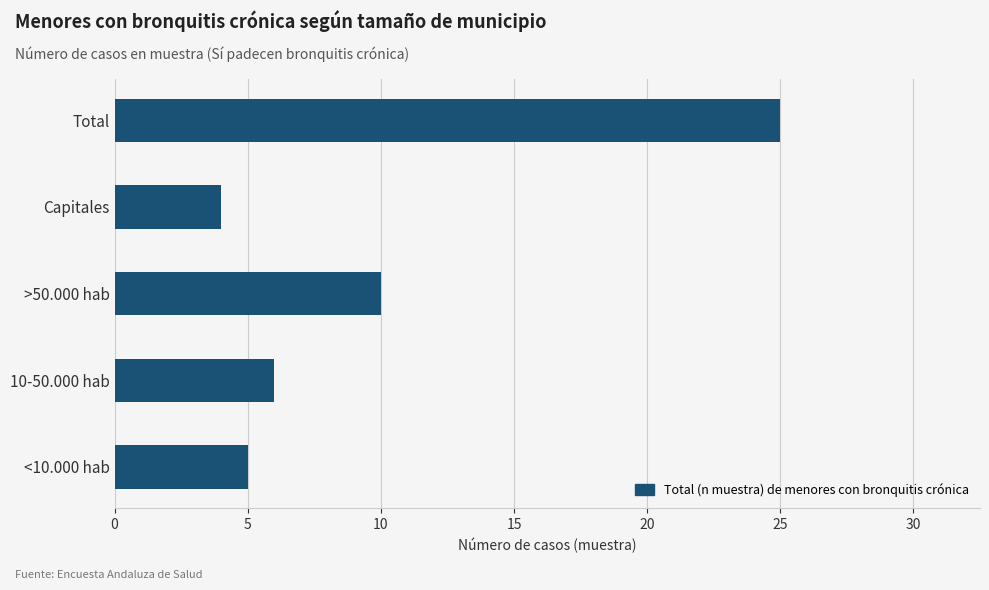

How many categories are shown in the chart?

5